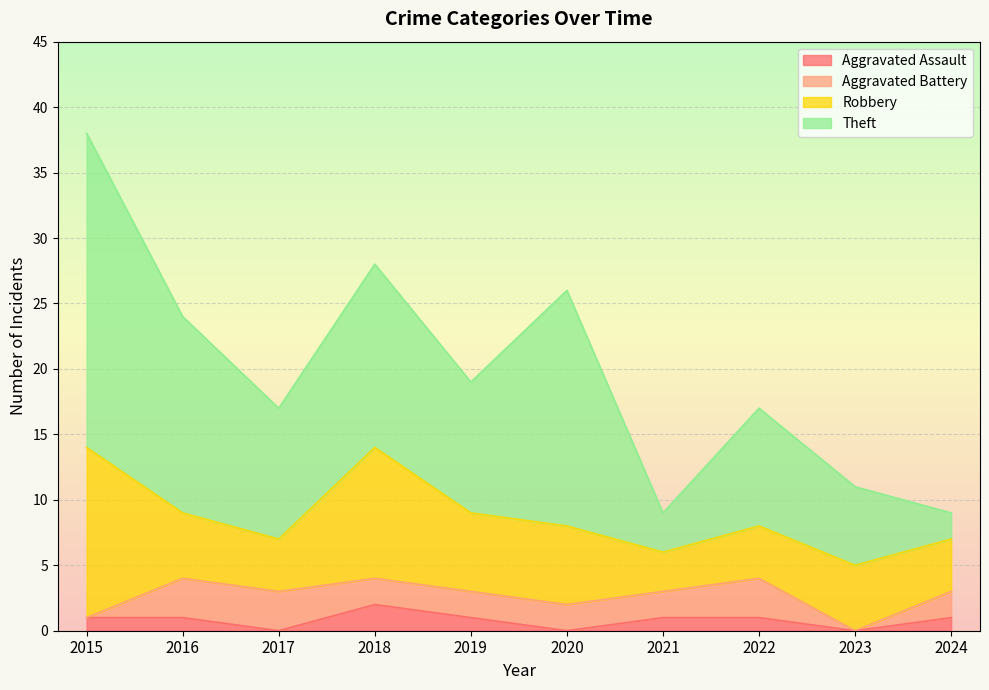

Which series has the largest total across all categories?

Theft